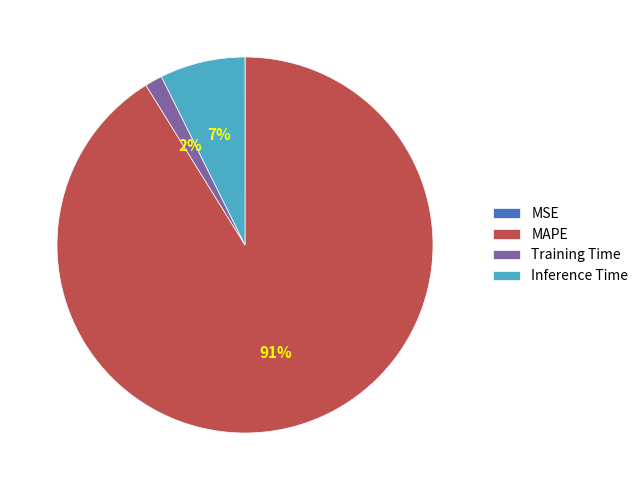

What percentage is the Inference Time slice, to the nearest percent?

7%